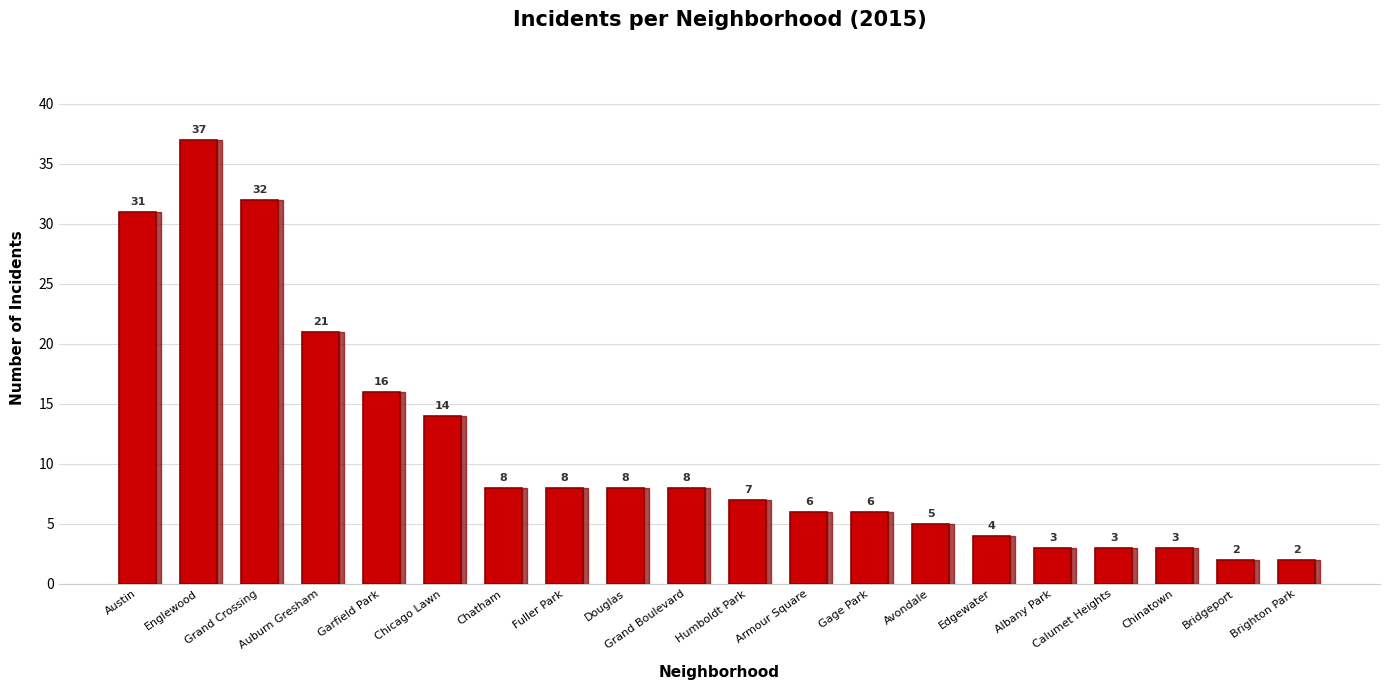

What position from the left is Grand Boulevard?

10